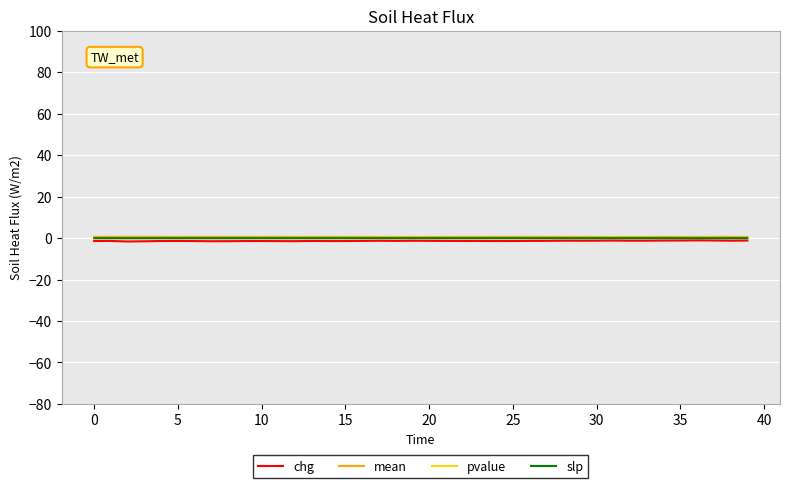

What is the difference between the second highest and second lowest values in the mean series?

0.1